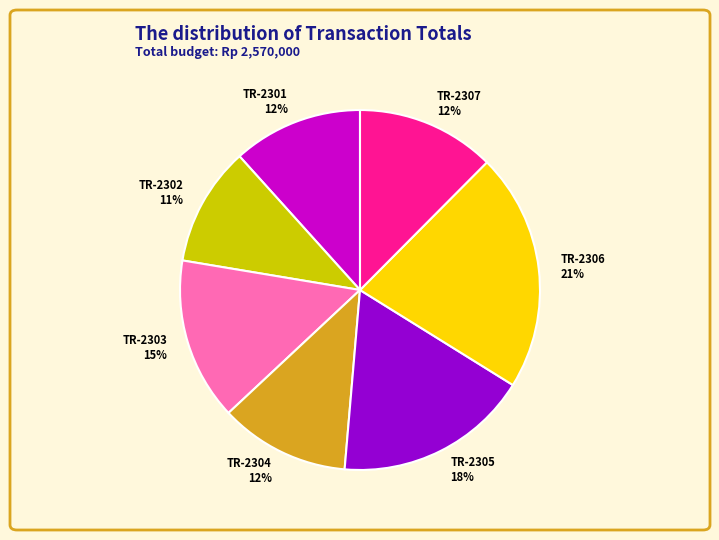

The TR-2304 slice represents 2% of the pie. True or false?

False